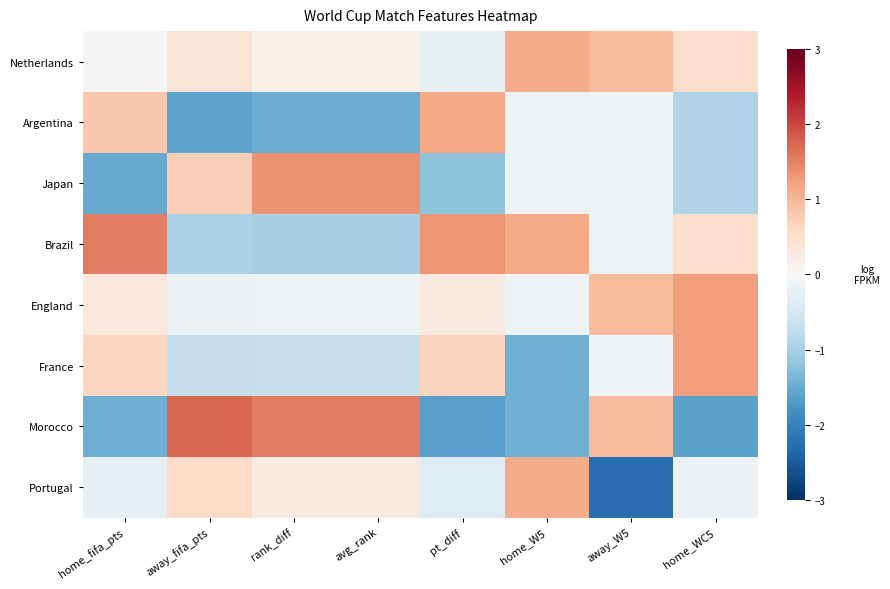

Reading left to right, list all the values displayed in this chart.

Netherlands: home_fifa_pts=-0.1	away_fifa_pts=0.4	rank_diff=0.2	avg_rank=0.2	pt_diff=-0.2	home_W5=1.1	away_W5=0.9	home_WC5=0.5
Argentina: home_fifa_pts=0.8	away_fifa_pts=-1.6	rank_diff=-1.5	avg_rank=-1.5	pt_diff=1.2	home_W5=-0.2	away_W5=-0.1	home_WC5=-0.9
Japan: home_fifa_pts=-1.5	away_fifa_pts=0.7	rank_diff=1.4	avg_rank=1.4	pt_diff=-1.2	home_W5=-0.2	away_W5=-0.1	home_WC5=-0.9
Brazil: home_fifa_pts=1.5	away_fifa_pts=-1.0	rank_diff=-1.0	avg_rank=-1.0	pt_diff=1.3	home_W5=1.1	away_W5=-0.1	home_WC5=0.5
England: home_fifa_pts=0.3	away_fifa_pts=-0.2	rank_diff=-0.2	avg_rank=-0.2	pt_diff=0.3	home_W5=-0.2	away_W5=0.9	home_WC5=1.3
France: home_fifa_pts=0.6	away_fifa_pts=-0.7	rank_diff=-0.7	avg_rank=-0.7	pt_diff=0.7	home_W5=-1.4	away_W5=-0.1	home_WC5=1.3
Morocco: home_fifa_pts=-1.5	away_fifa_pts=1.7	rank_diff=1.5	avg_rank=1.5	pt_diff=-1.6	home_W5=-1.4	away_W5=0.9	home_WC5=-1.6
Portugal: home_fifa_pts=-0.2	away_fifa_pts=0.6	rank_diff=0.3	avg_rank=0.3	pt_diff=-0.4	home_W5=1.1	away_W5=-2.3	home_WC5=-0.2